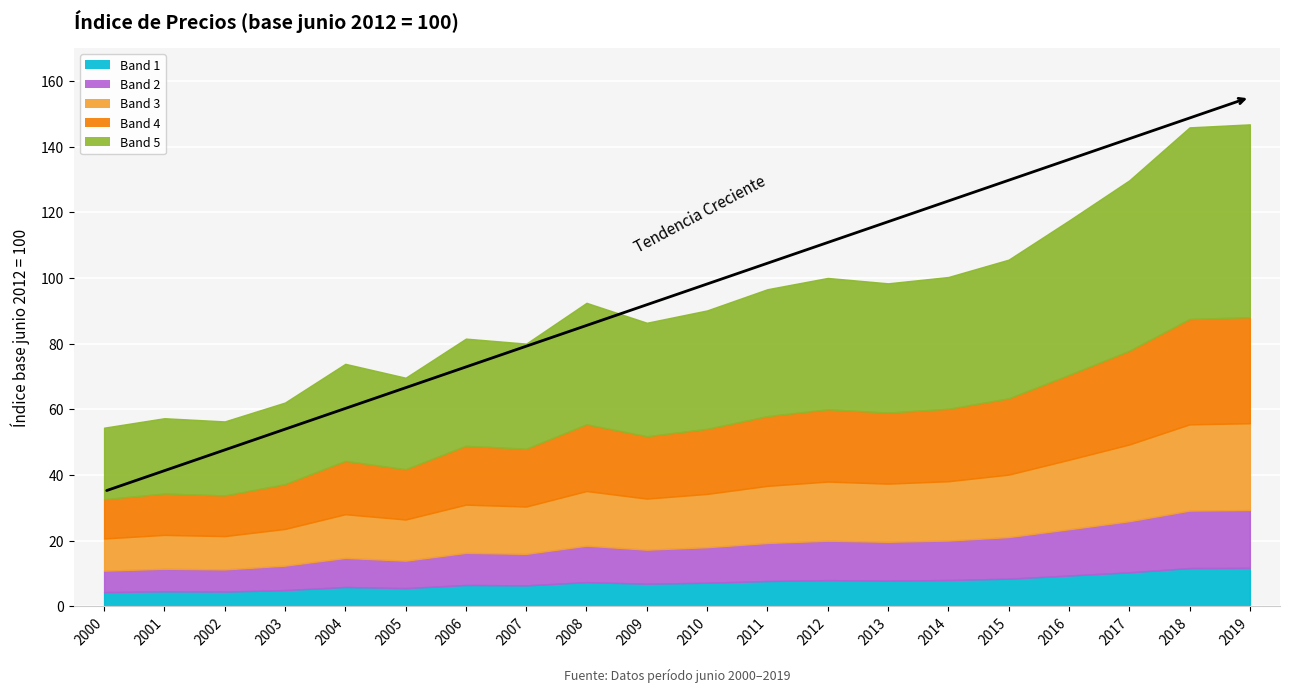

Count the number of categories in the chart.

20